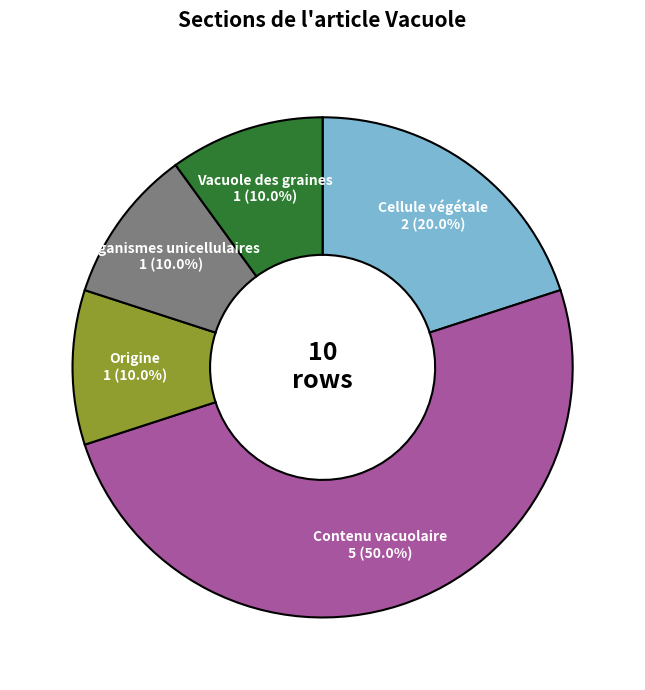

Count the number of slices in the pie.

5